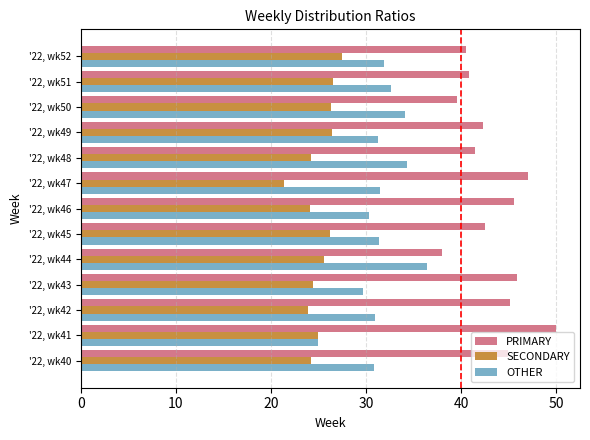

What is the sum of all PRIMARY values?

563.6